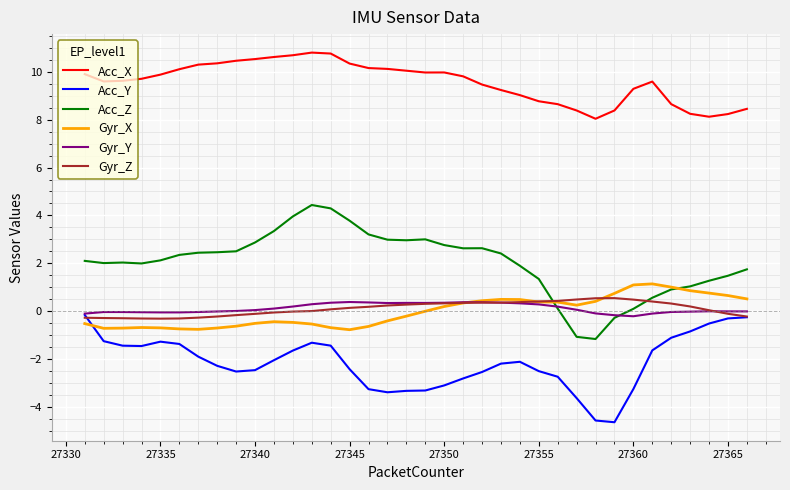

Which series has the largest total across all categories?

Acc_X